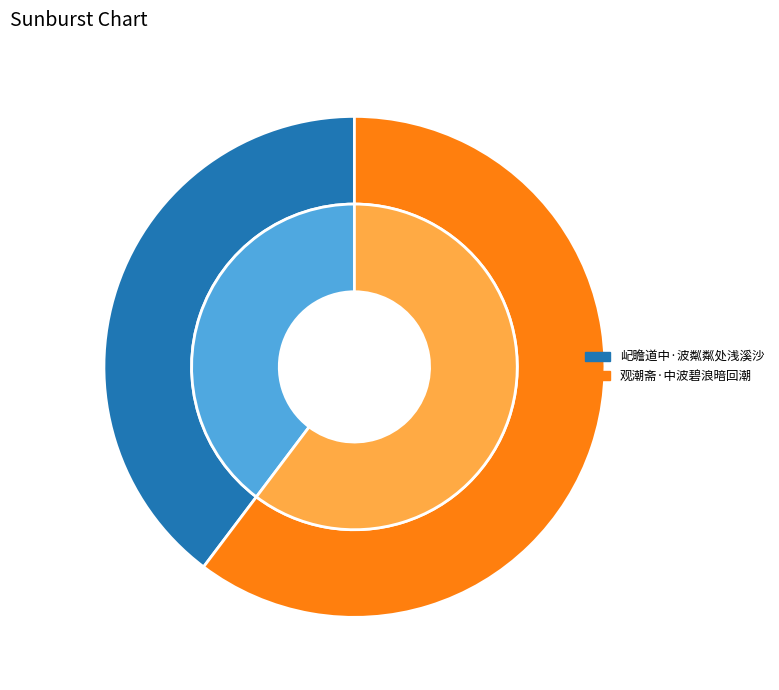

Which category has the smallest portion of the pie?

屺瞻道中·波粼粼处浅溪沙